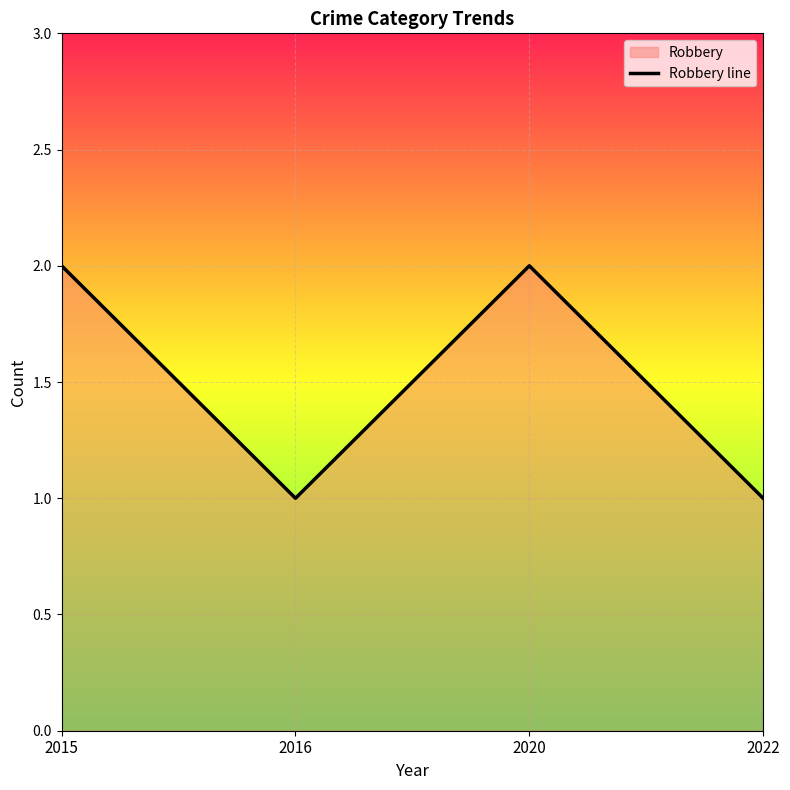

What is the maximum value shown in the chart?

2